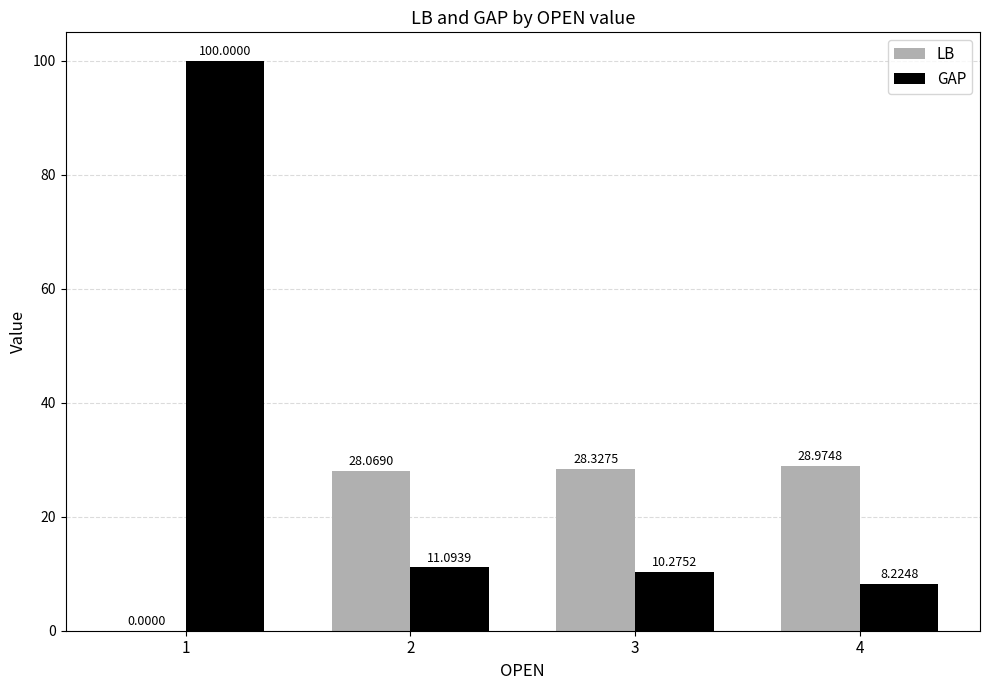

Reading right to left, extract all data points from this chart.

LB: 29.0	28.3	28.1	0.0
GAP: 8.2	10.3	11.1	100.0